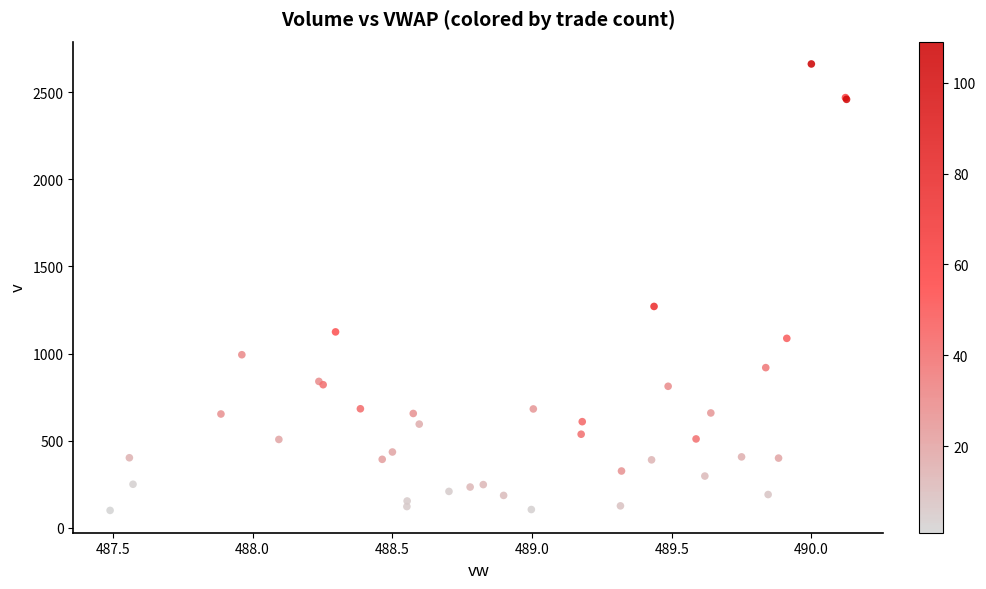

What Y value in the scatter plot is closest to 1380?

1270